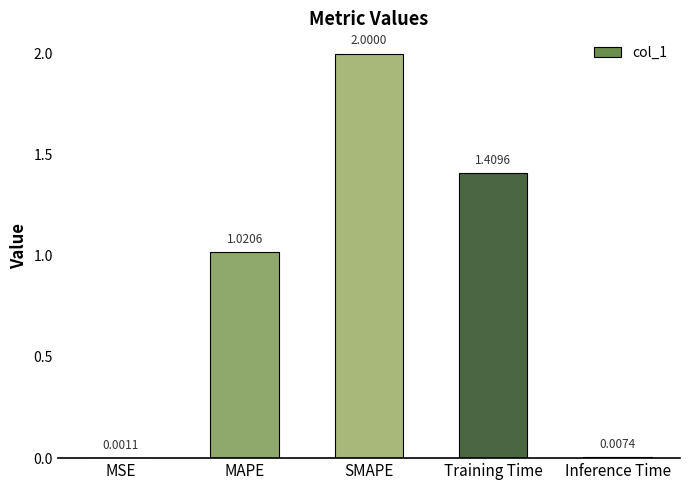

What is the sum of all values?

4.4